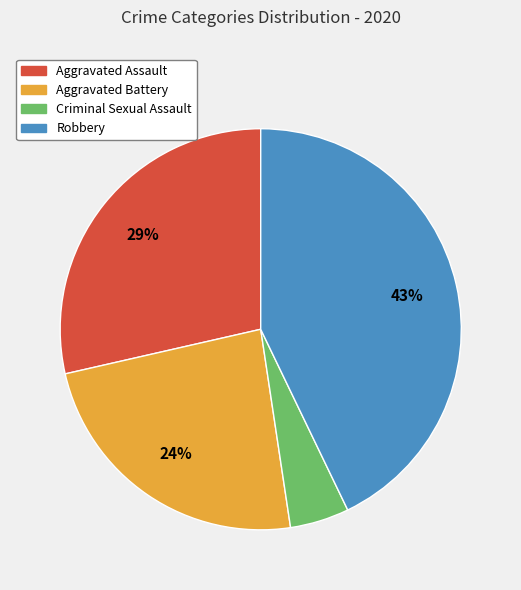

Is there a majority slice in this chart?

No